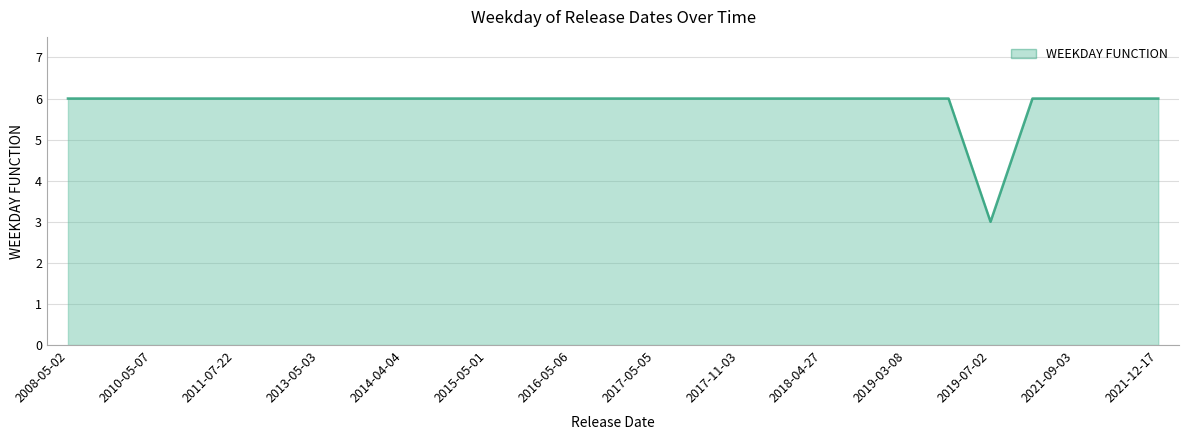

How many lines are shown in the chart?

1